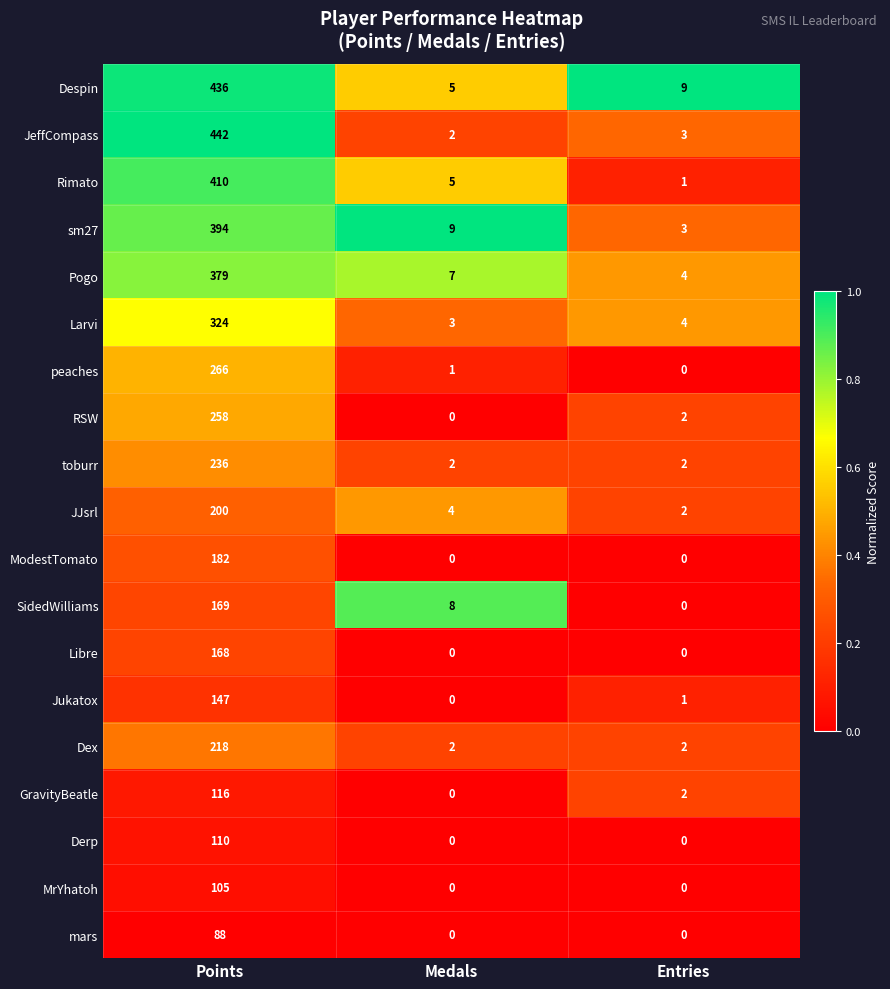

Which series has the largest total across all categories?

Despin